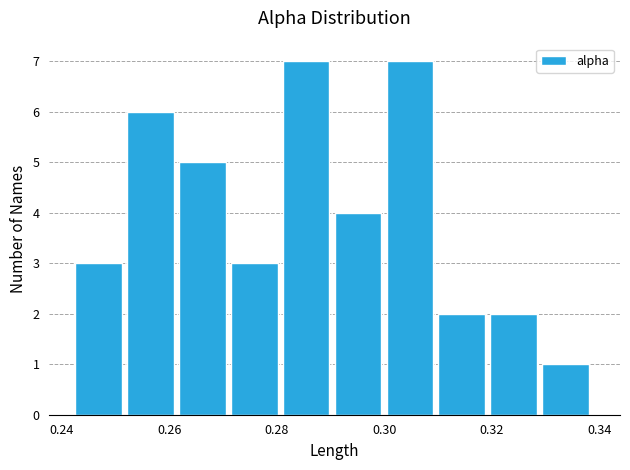

Reading left to right, list every bar in this chart as the range it spans on the x-axis followed by its height. Neither the bar edges nor the heights are printed on the chart, so give them approximately, as read against the axes.

0.242 to 0.252: 3
0.252 to 0.262: 6
0.262 to 0.272: 5
0.272 to 0.282: 3
0.282 to 0.290: 7
0.290 to 0.300: 4
0.300 to 0.310: 7
0.310 to 0.320: 2
0.320 to 0.330: 2
0.330 to 0.340: 1